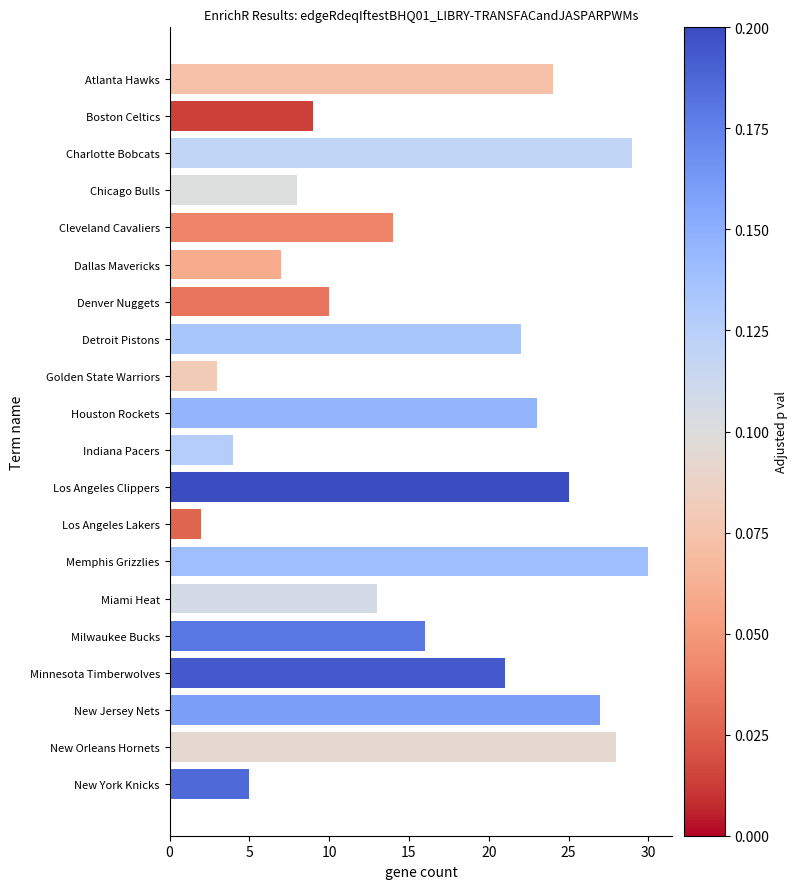

What is the average value?

16